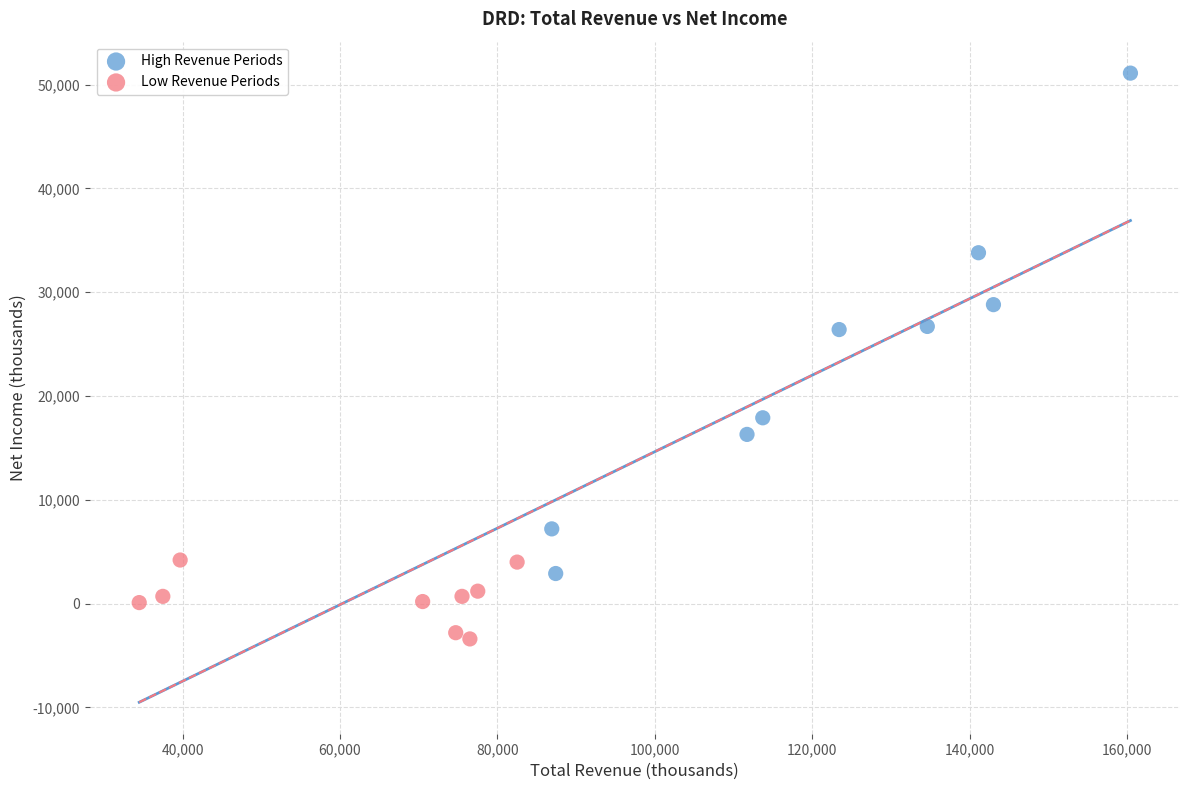

Which series reaches the minimum Y coordinate?

Low Revenue Periods